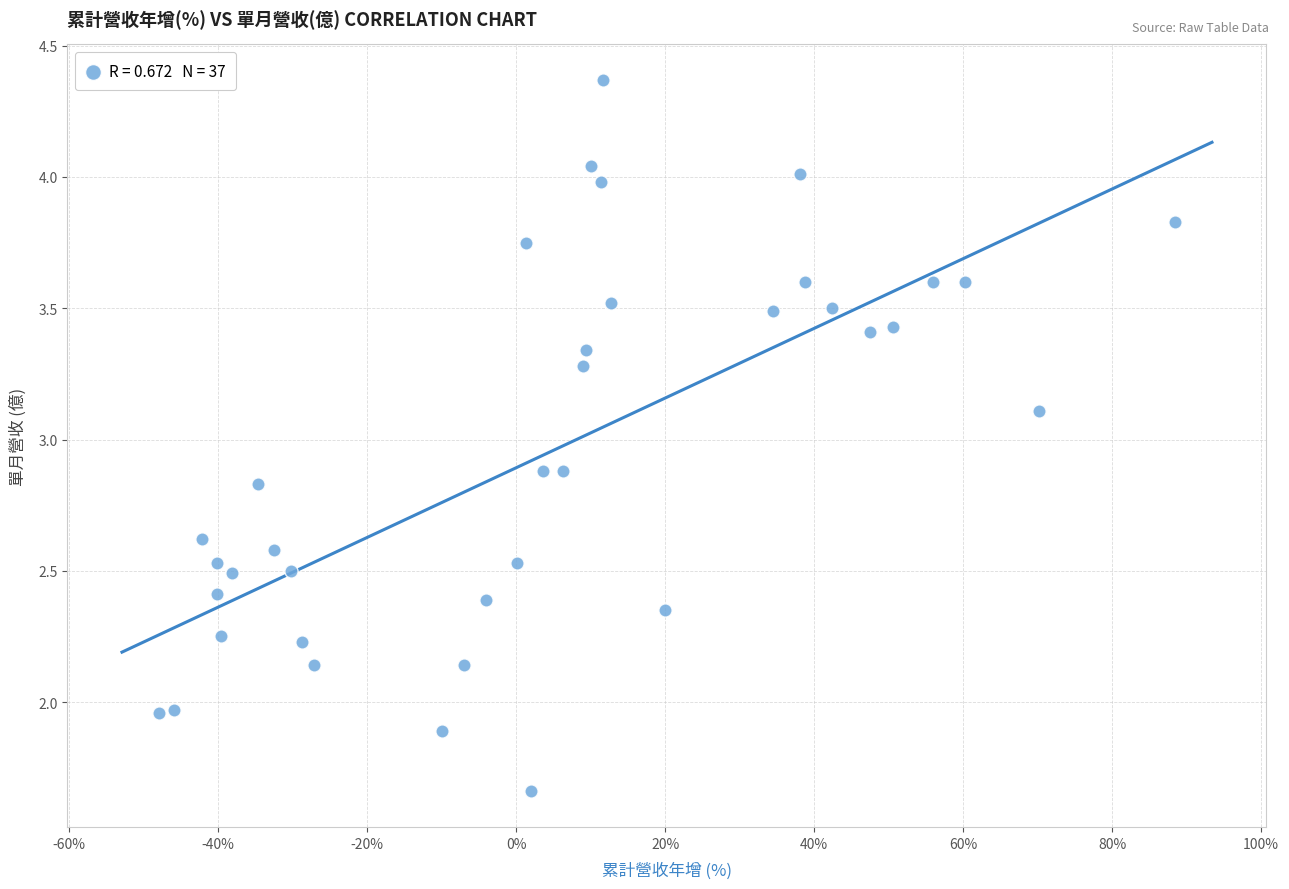

What is the range of Y values (max minus min)?

2.7